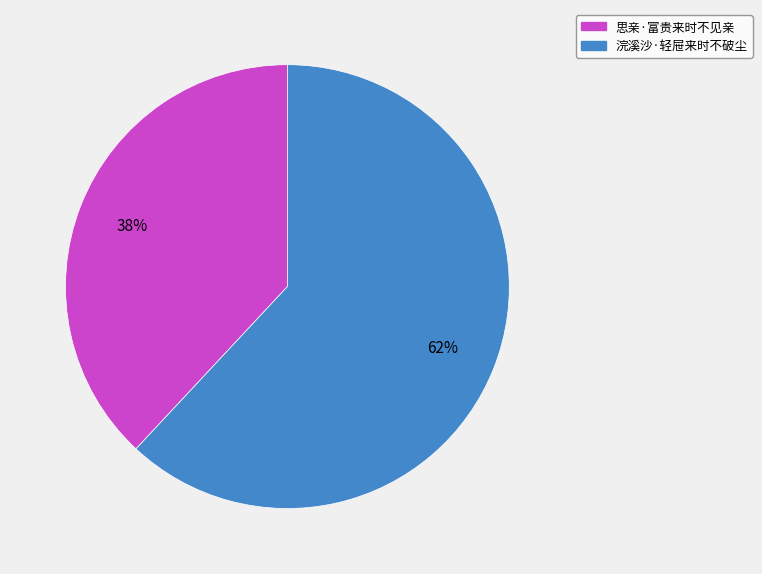

Is 思亲·富贵来时不见亲 the majority of the pie?

No